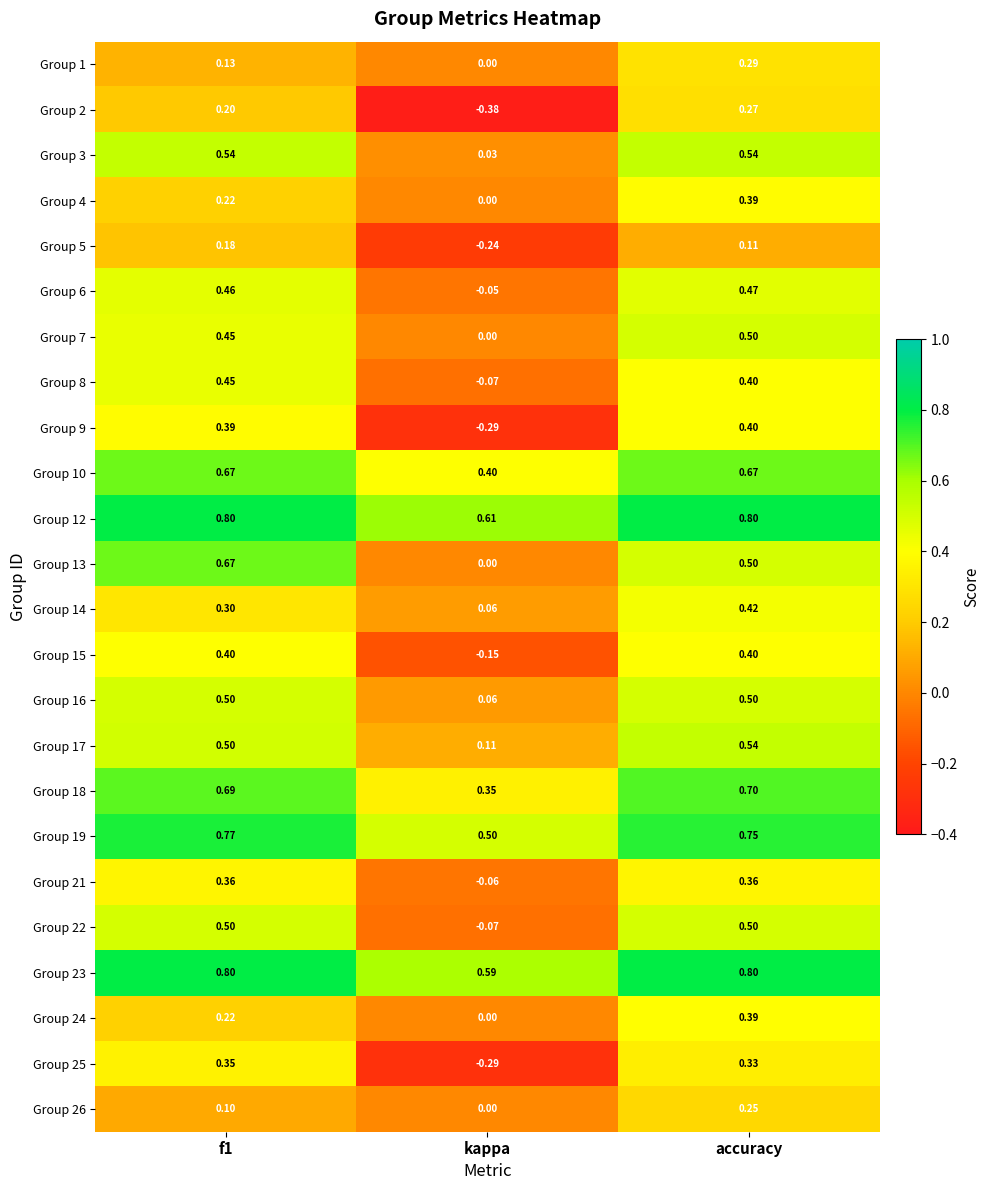

Is the value of Group 4 at f1 greater than the value of Group 7 at accuracy?

No